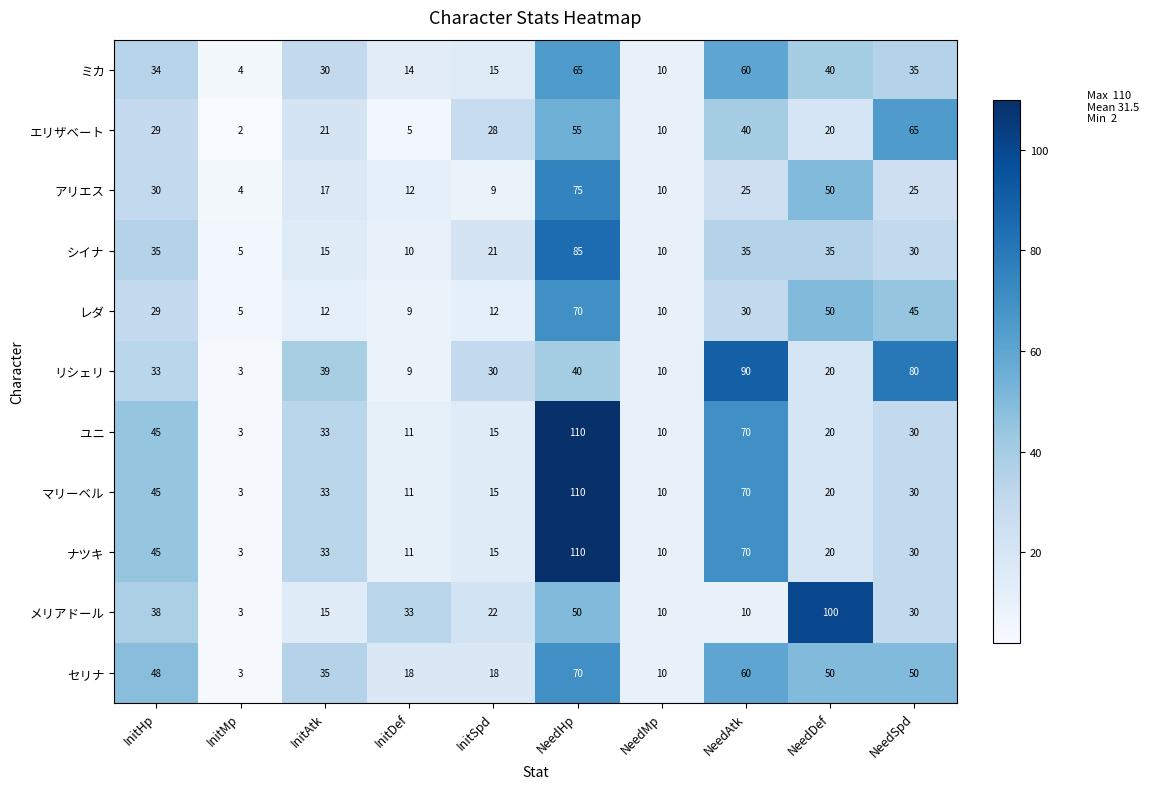

The セリナ series shows 3 at InitMp. True or false?

True